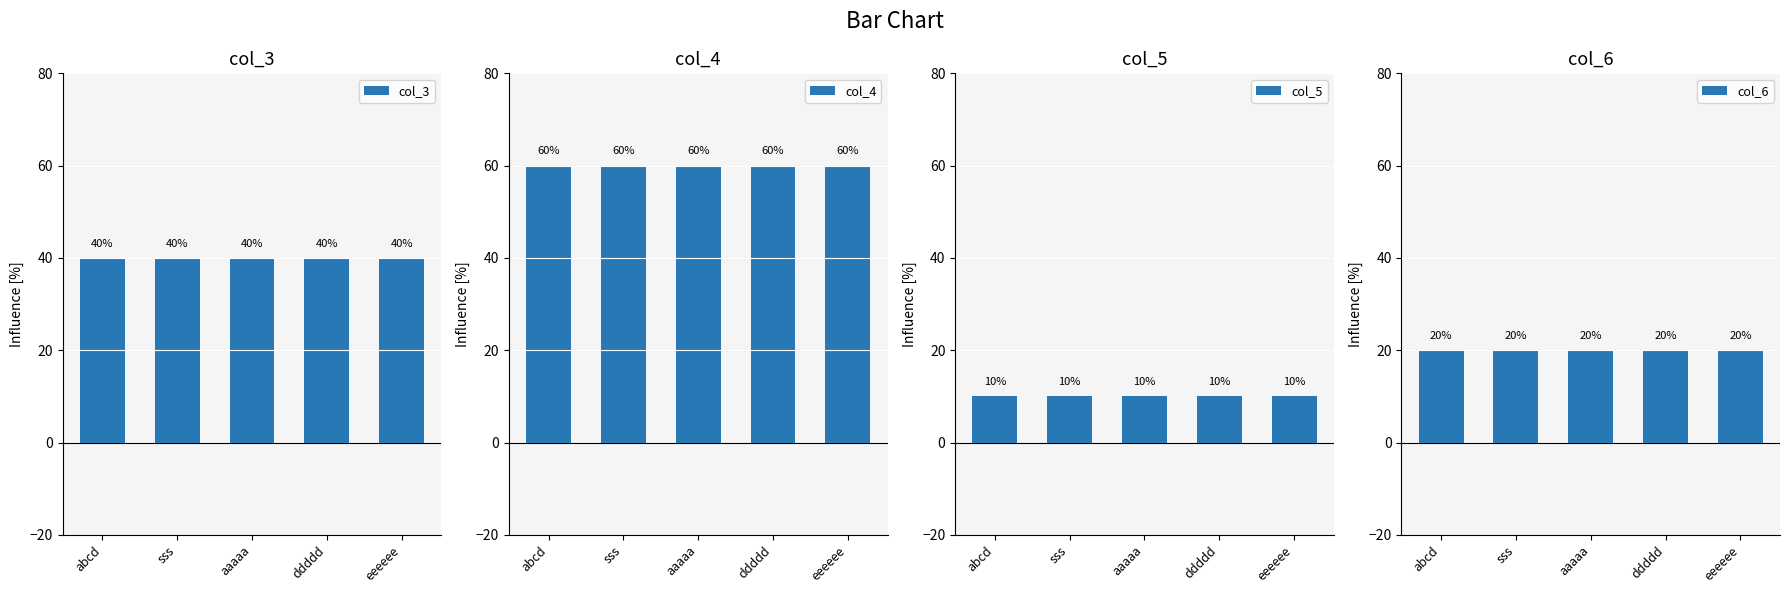

Rank the series by their maximum value, from lowest to highest.

col_5, col_6, col_3, col_4